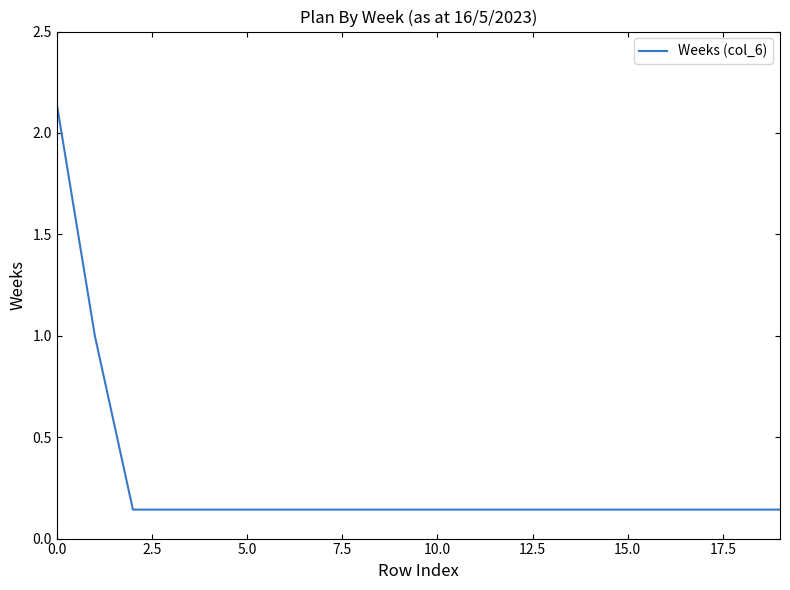

What is the difference between the maximum and minimum values?

2.0